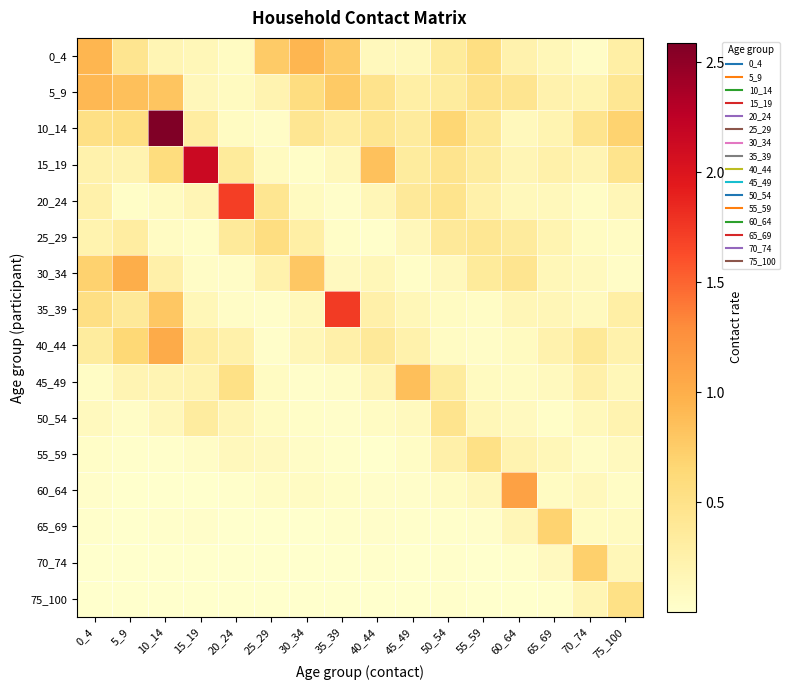

Which series has the widest spread of values?

10_14